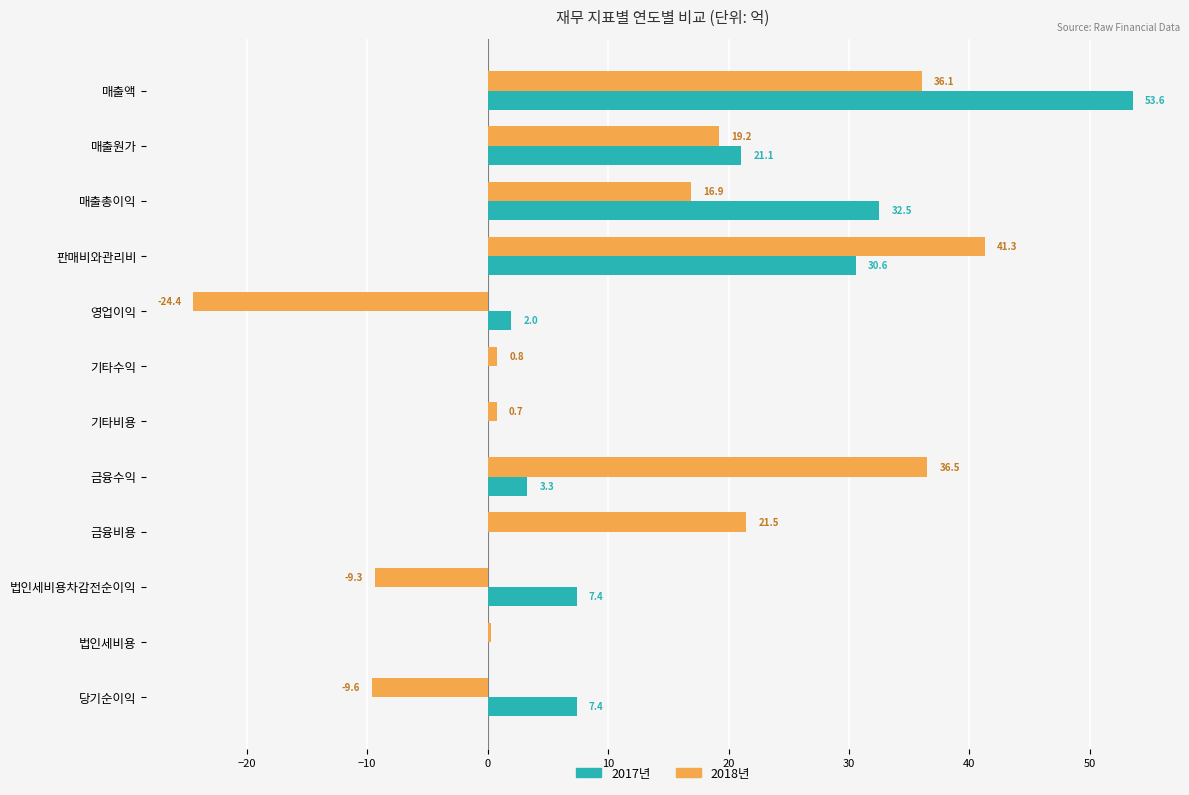

What is the total value across all series at 판매비와관리비?

71.9